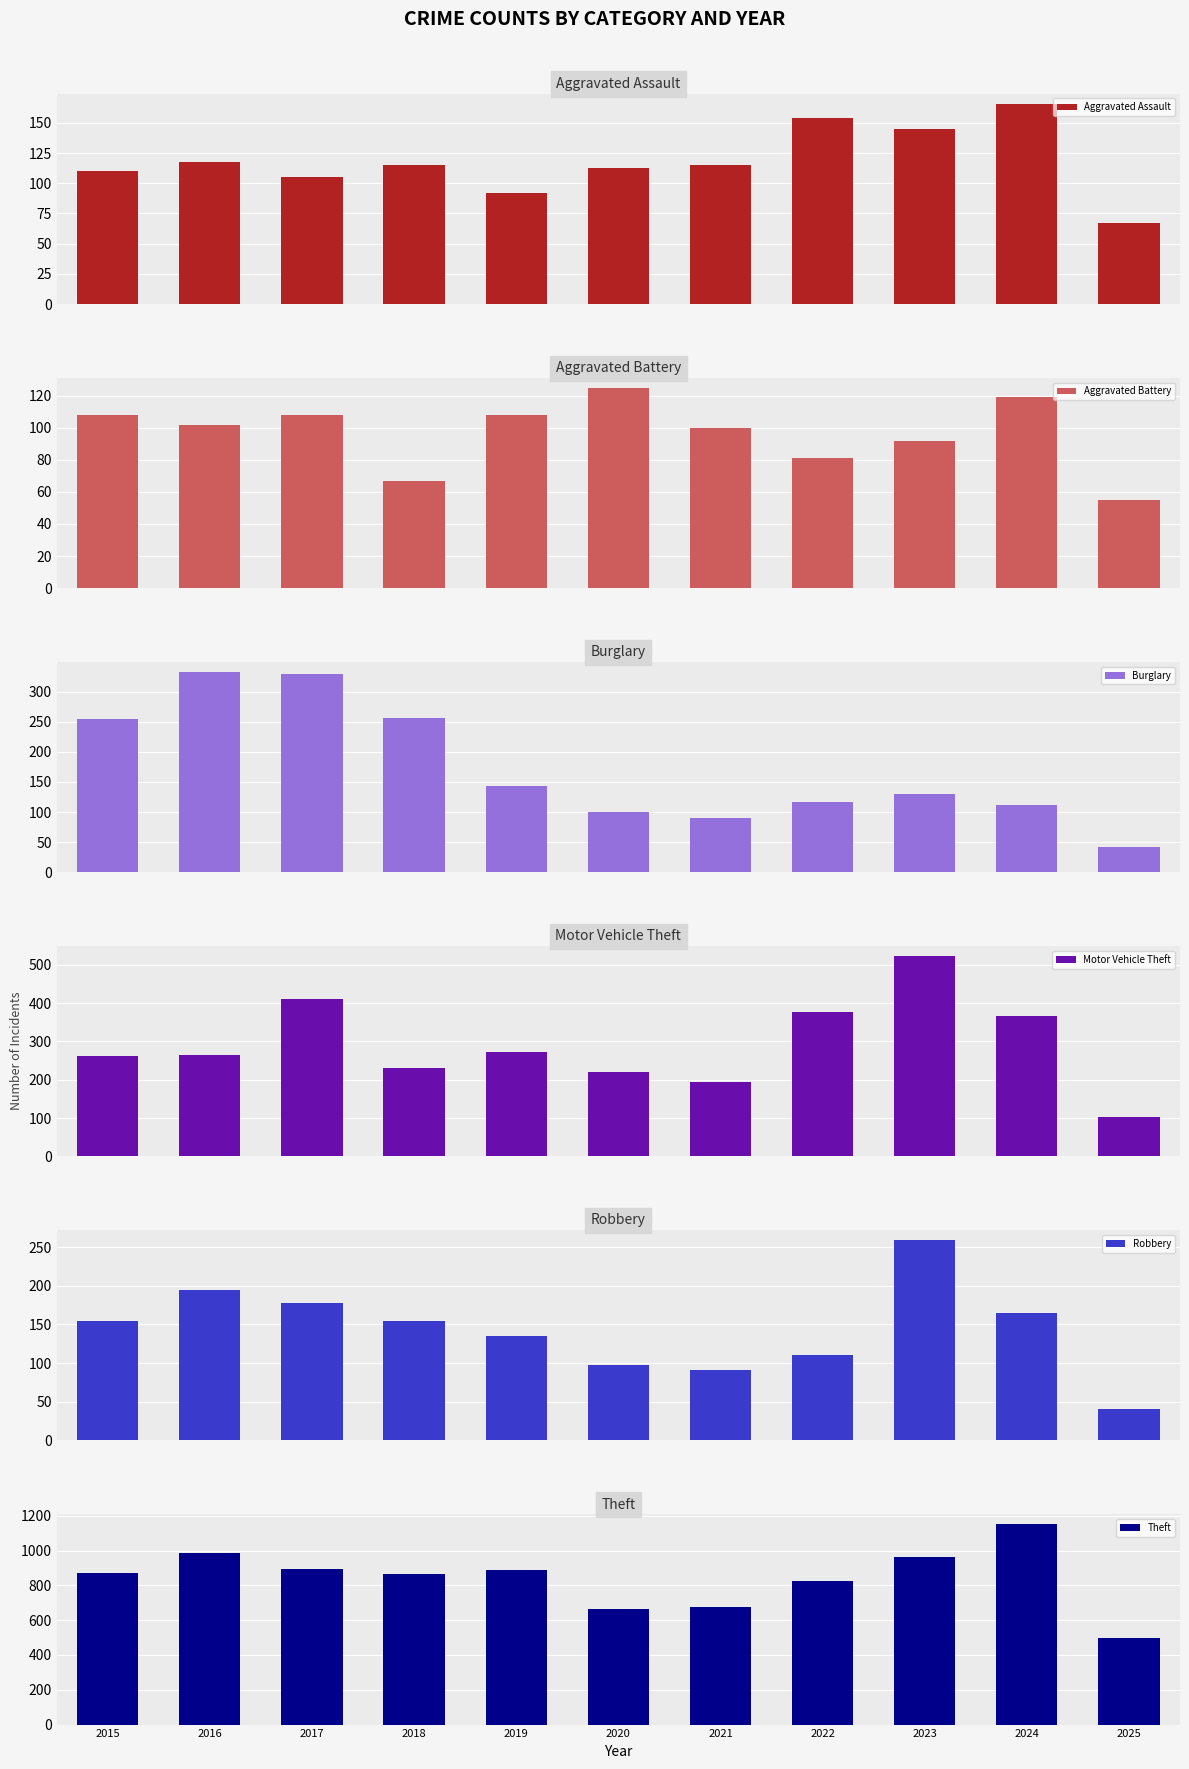

How many series are shown in this chart?

6